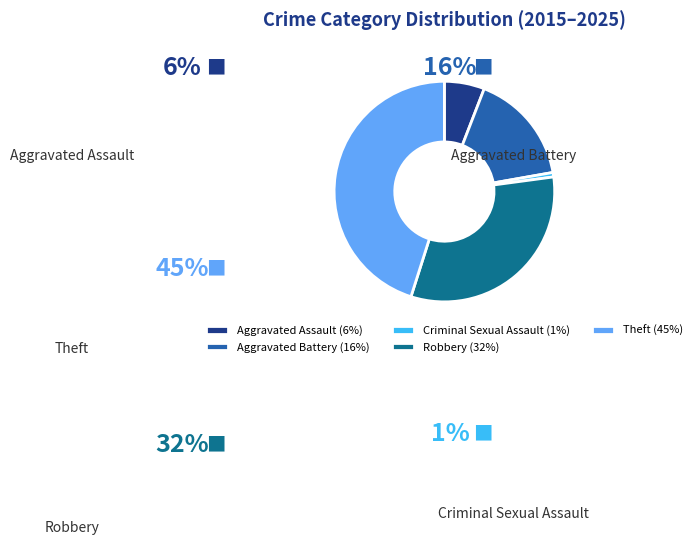

Rank the categories by value from highest to lowest.

Theft, Robbery, Aggravated Battery, Aggravated Assault, Criminal Sexual Assault